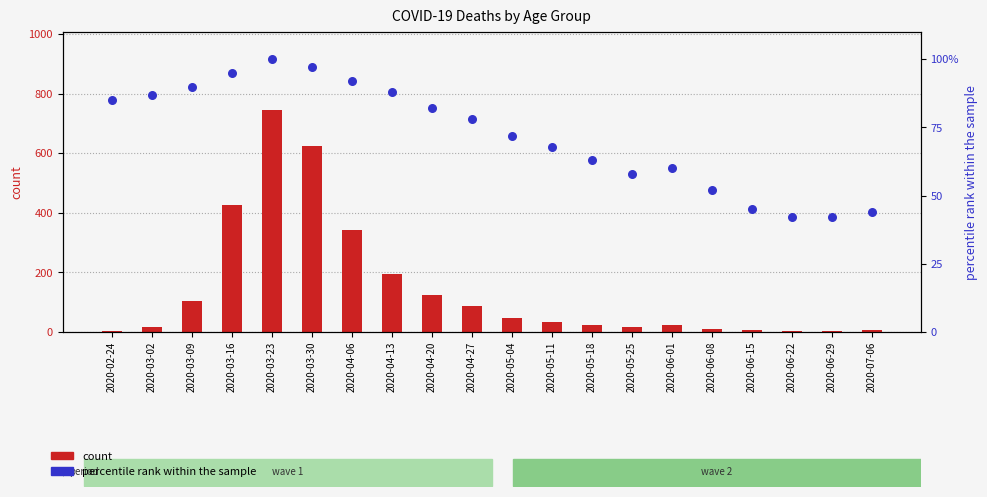

Which series contains the lowest Y value?

count